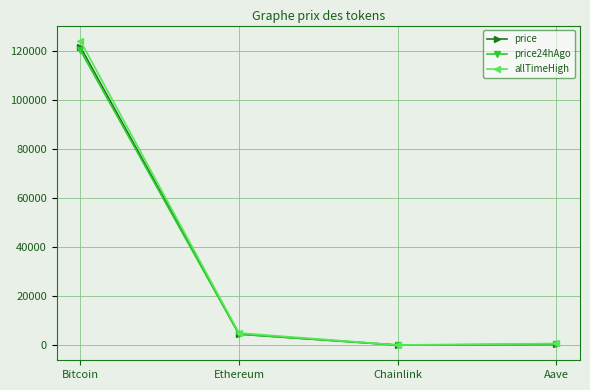

What is the sum of the allTimeHigh values at Aave and Chainlink?

714.4